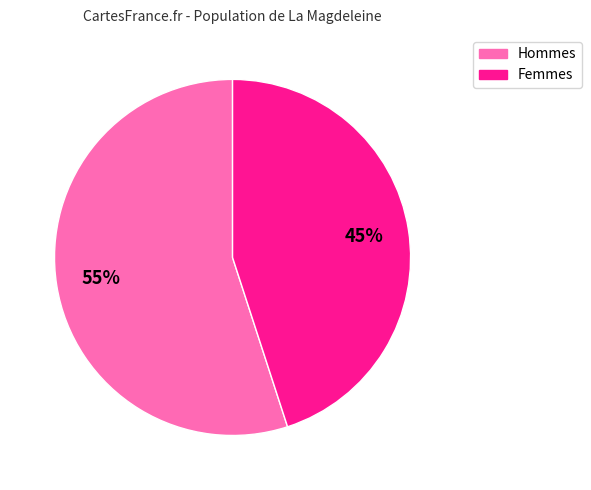

Is there a majority slice in this chart?

Yes